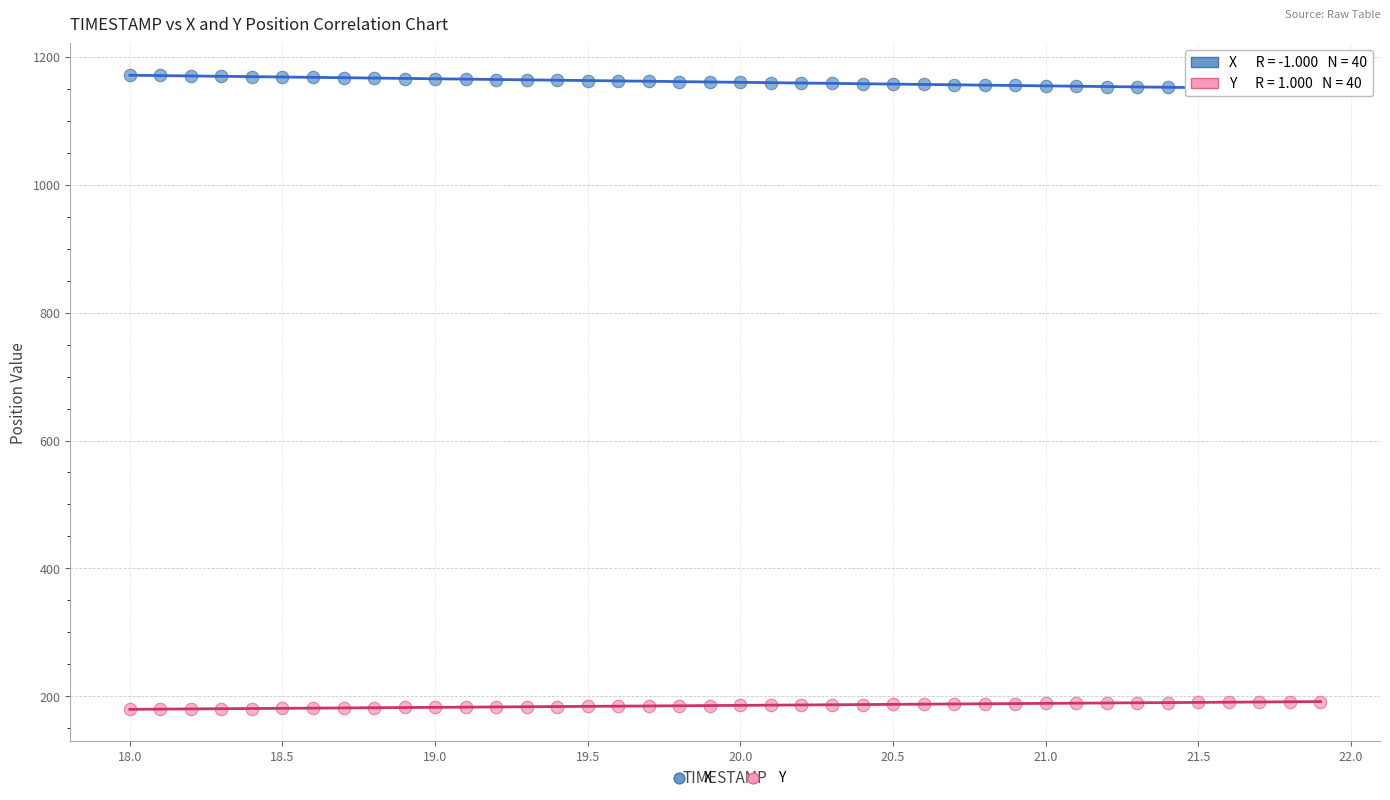

Across all data points, what is the range of X values (max minus min)?

3.9